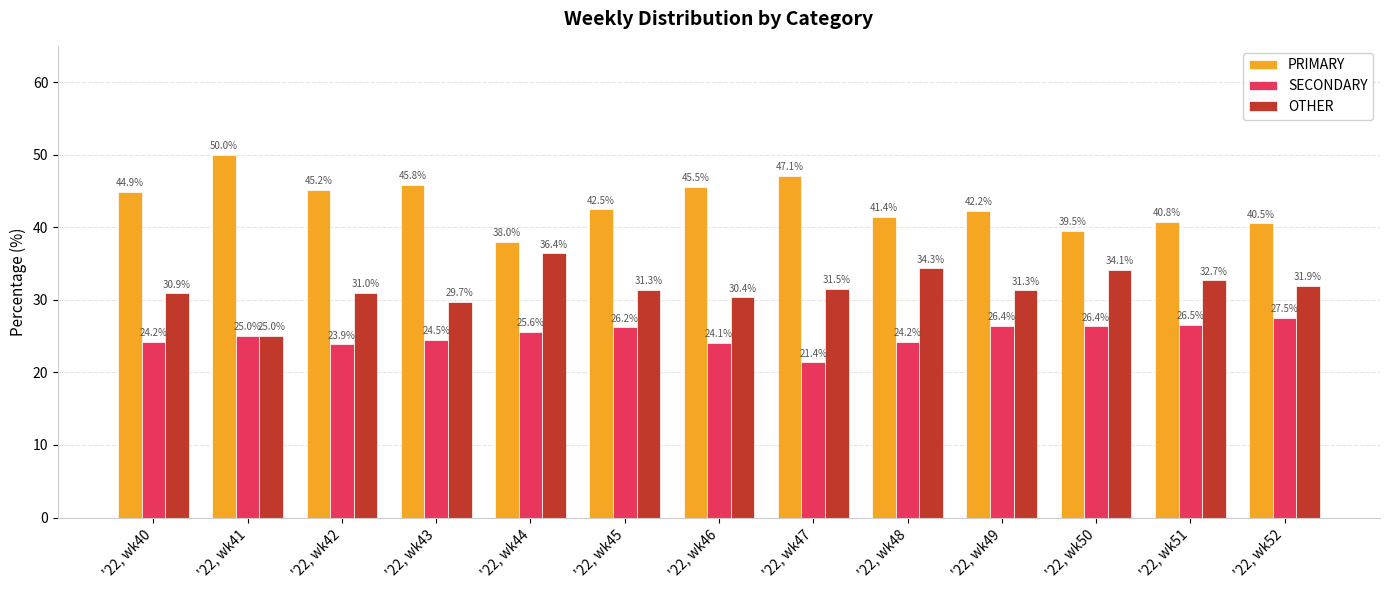

How many bars are there in each group?

3